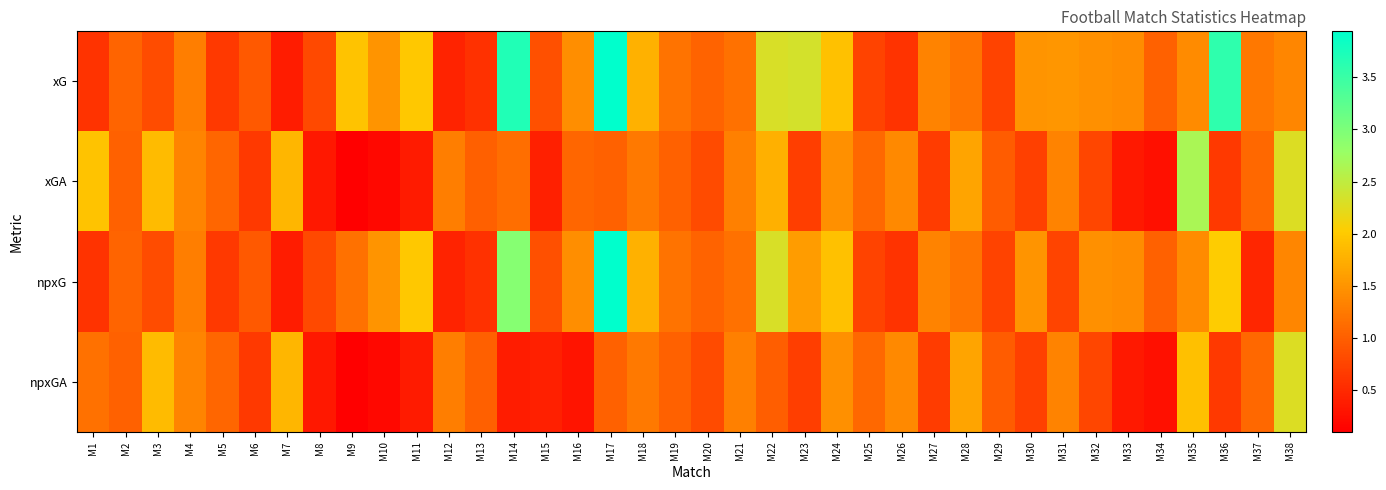

Which series has the largest range (max minus min)?

xG